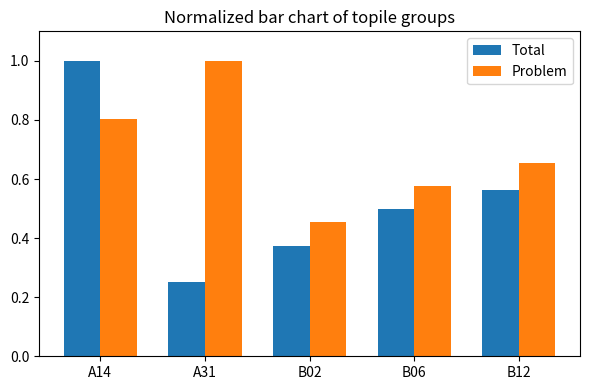

At which label does Total reach its minimum?

A31